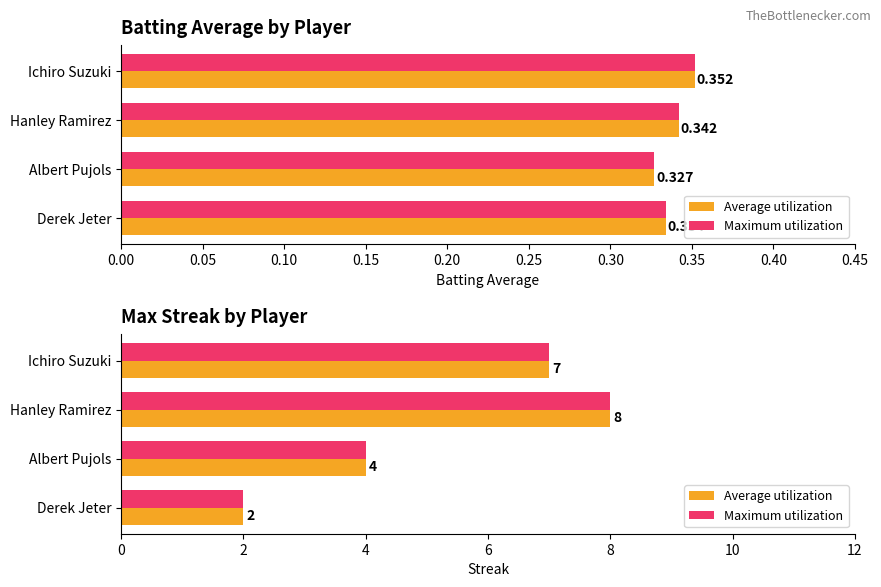

Reading left to right, transcribe all the data shown in this chart.

Batting Average1: 0.4	0.3	0.3	0.3
Batting Average1 (Max): 0.4	0.3	0.3	0.3
Max Streak: 7.0	8.0	4.0	2.0
Max Streak (Peak): 7.0	8.0	4.0	2.0